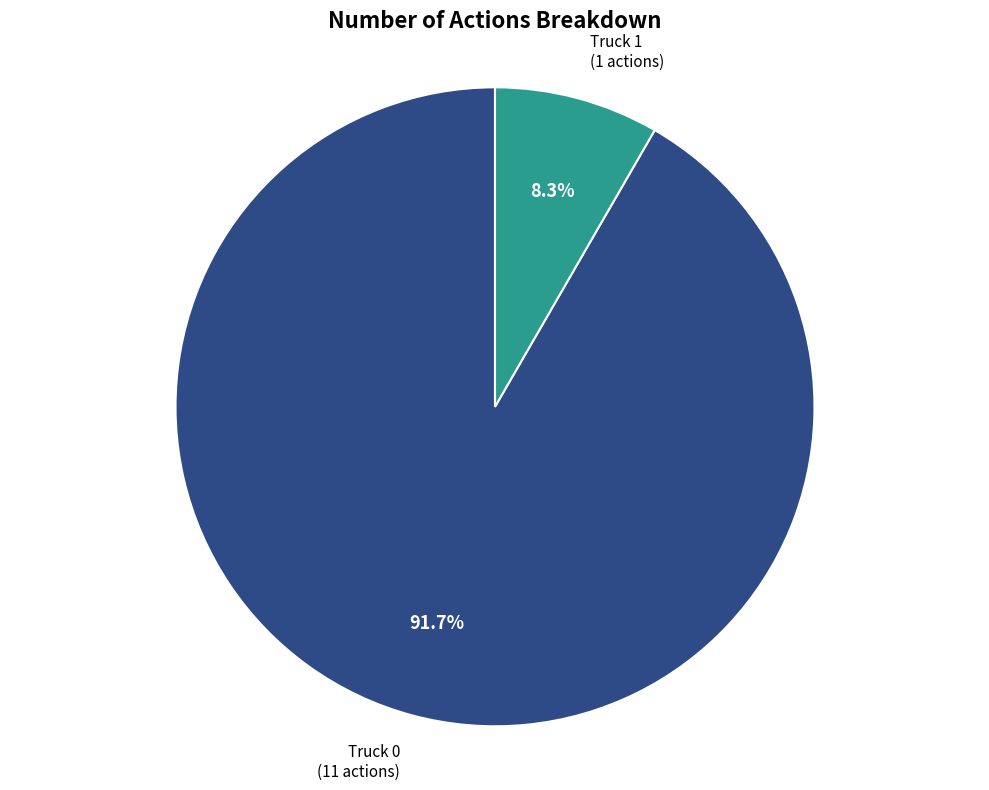

To the nearest percent, what is the difference between the Truck 0 and Truck 1 slice percentages?

83%